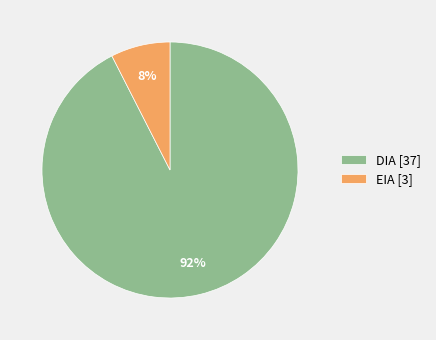

Do DIA and EIA together represent more than half of the pie?

Yes